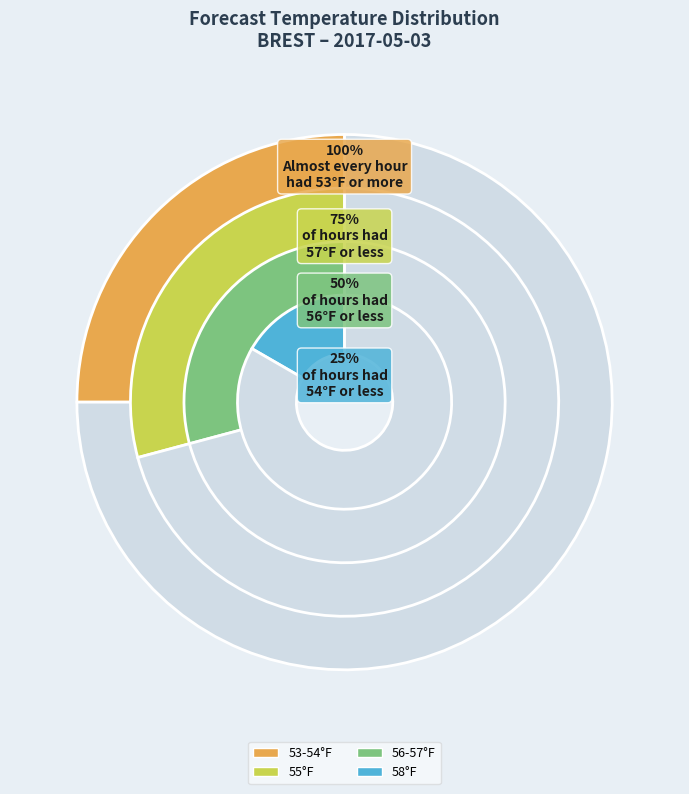

Is there any slice that represents more than half of the pie?

No